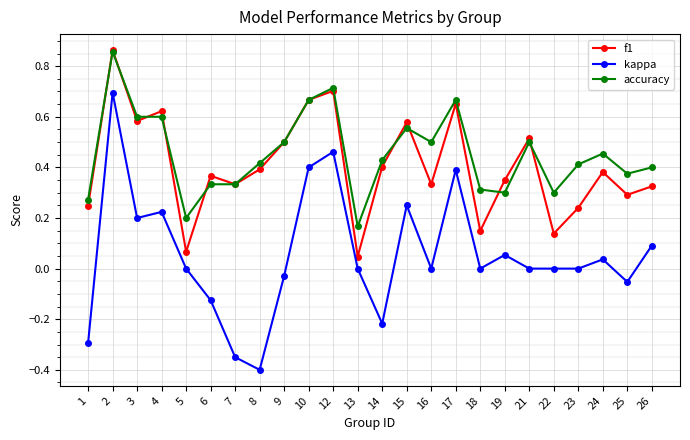

Between 2 and 18, which series saw the biggest shift?

f1